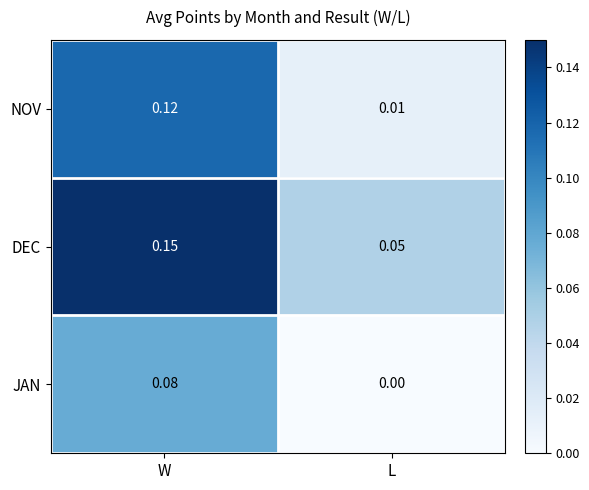

At how many categories does at least one series exceed 0?

2